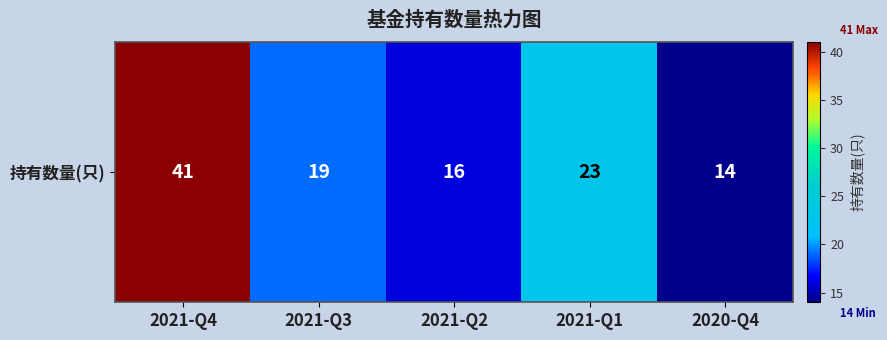

Where is the data nearest to the value 27?

2021-Q1